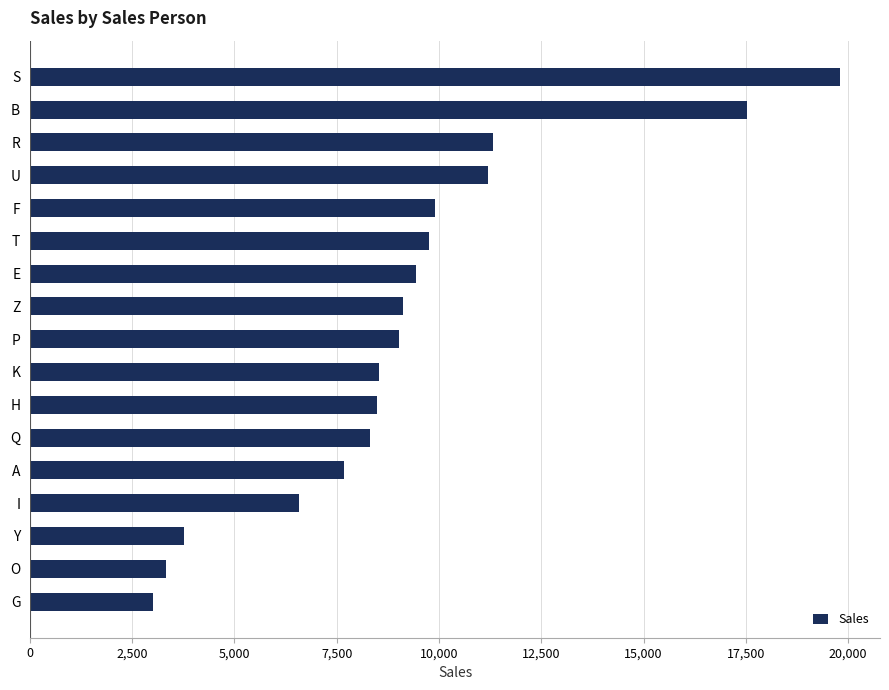

What is the ratio of the value at S to the value at T?

2.0